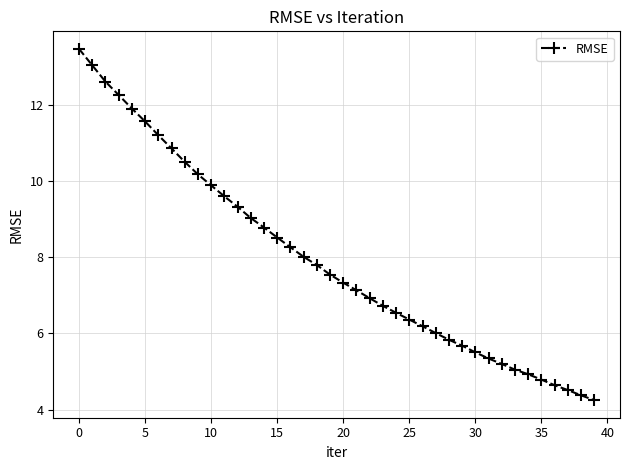

What is the difference between the maximum and second lowest values?

9.1